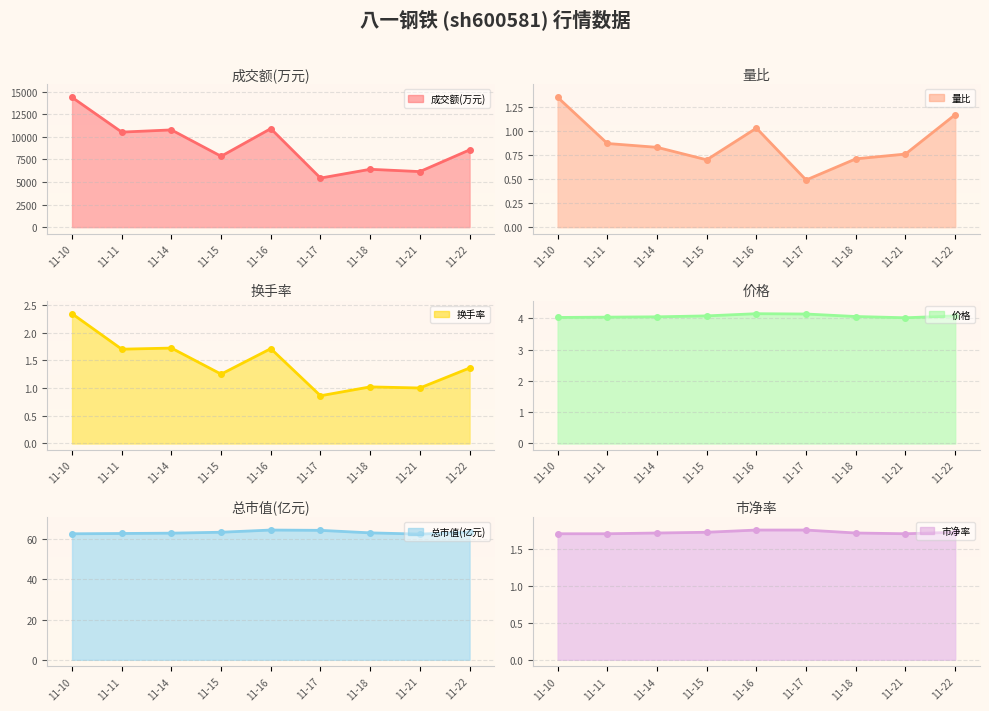

Rank the categories by 市净率 value from highest to lowest.

11-16, 11-17, 11-15, 11-22, 11-14, 11-18, 11-10, 11-11, 11-21